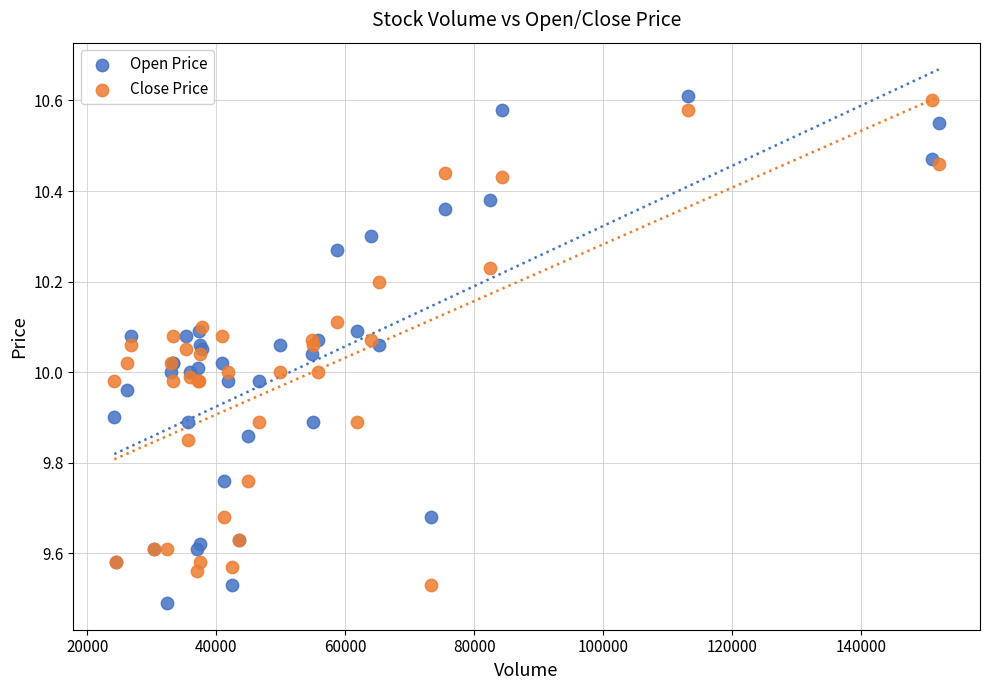

What is the X range (max minus min) for the scatter plot?

127814.6